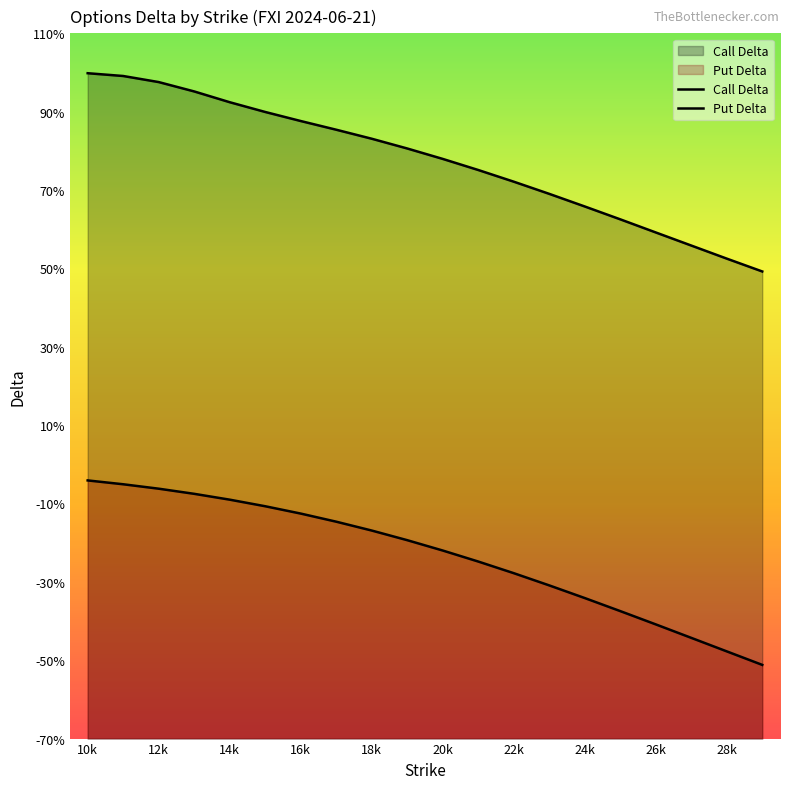

True or false: Put Delta and Call Delta cross at least once.

False